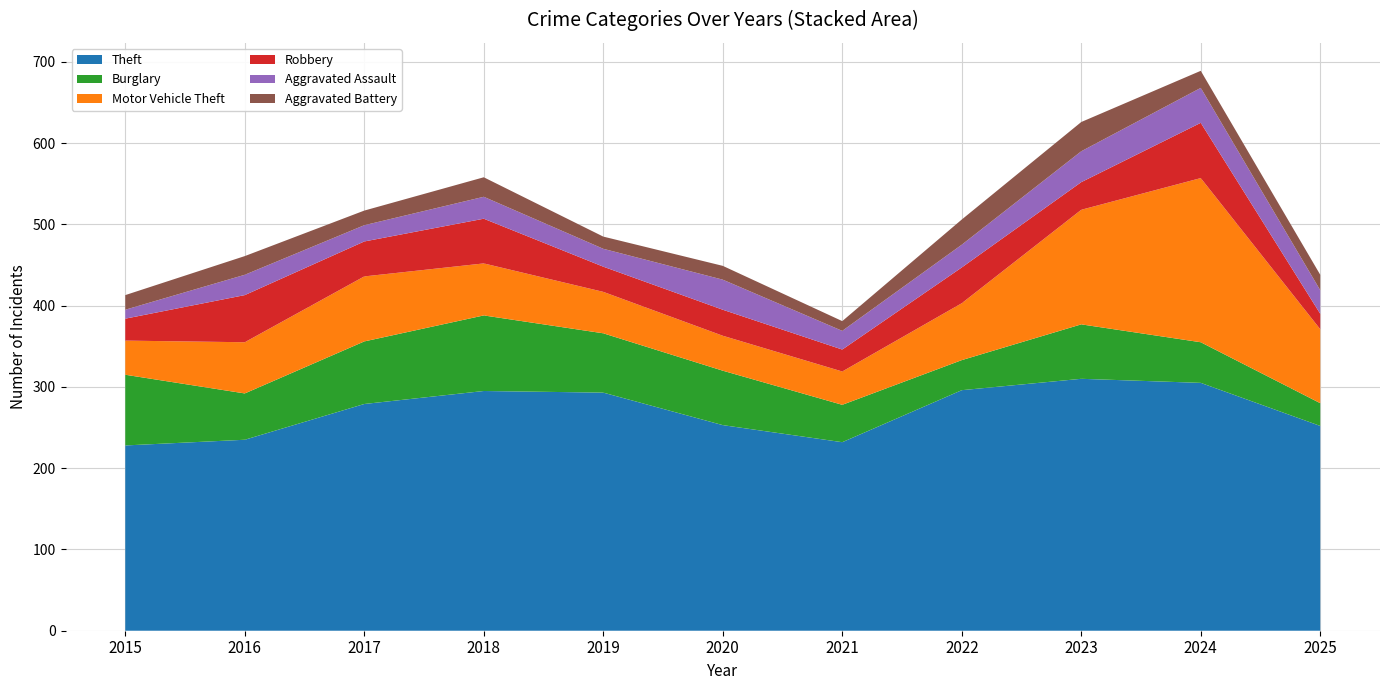

Reading left to right, list all the values displayed in this chart.

Theft: 2015=228	2016=235	2017=279	2018=295	2019=293	2020=253	2021=232	2022=296	2023=310	2024=305	2025=252
Burglary: 2015=87	2016=57	2017=77	2018=93	2019=73	2020=67	2021=46	2022=37	2023=67	2024=50	2025=28
Motor Vehicle Theft: 2015=42	2016=63	2017=80	2018=64	2019=51	2020=43	2021=41	2022=70	2023=141	2024=202	2025=91
Robbery: 2015=27	2016=58	2017=43	2018=55	2019=31	2020=32	2021=27	2022=44	2023=34	2024=68	2025=19
Aggravated Assault: 2015=11	2016=25	2017=20	2018=27	2019=22	2020=37	2021=23	2022=28	2023=38	2024=43	2025=29
Aggravated Battery: 2015=18	2016=23	2017=18	2018=24	2019=15	2020=17	2021=12	2022=31	2023=36	2024=21	2025=19